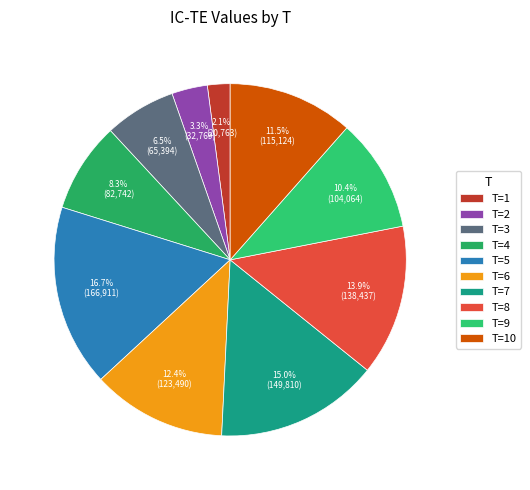

To the nearest percent, what portion does T=9 represent?

10%